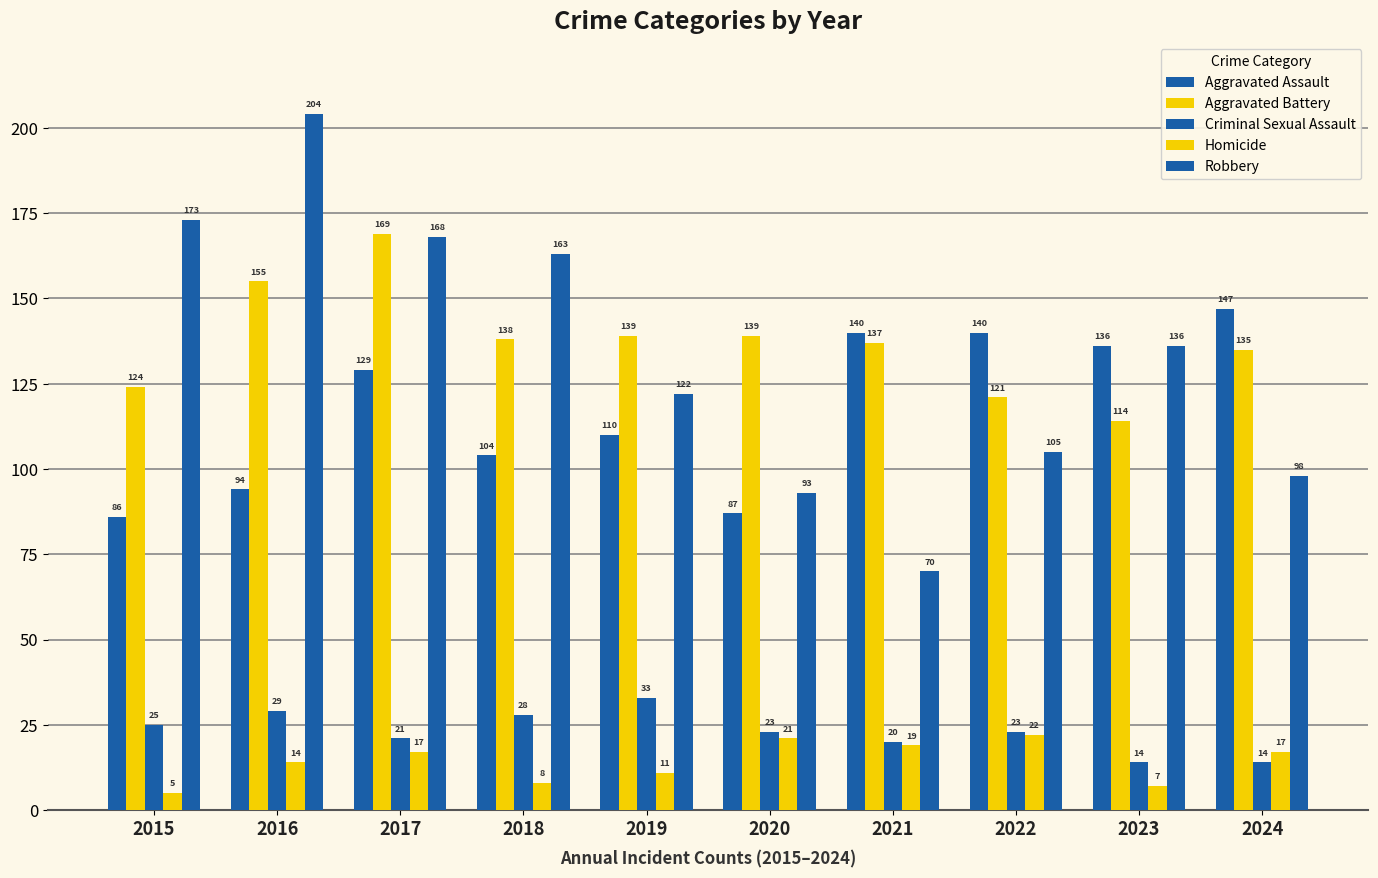

Are the bars horizontal?

No